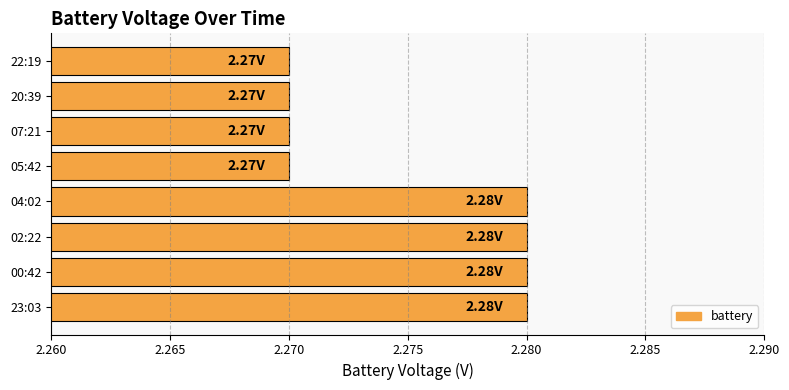

What is the ratio of the value at 22:19 to the value at 02:22?

1.0